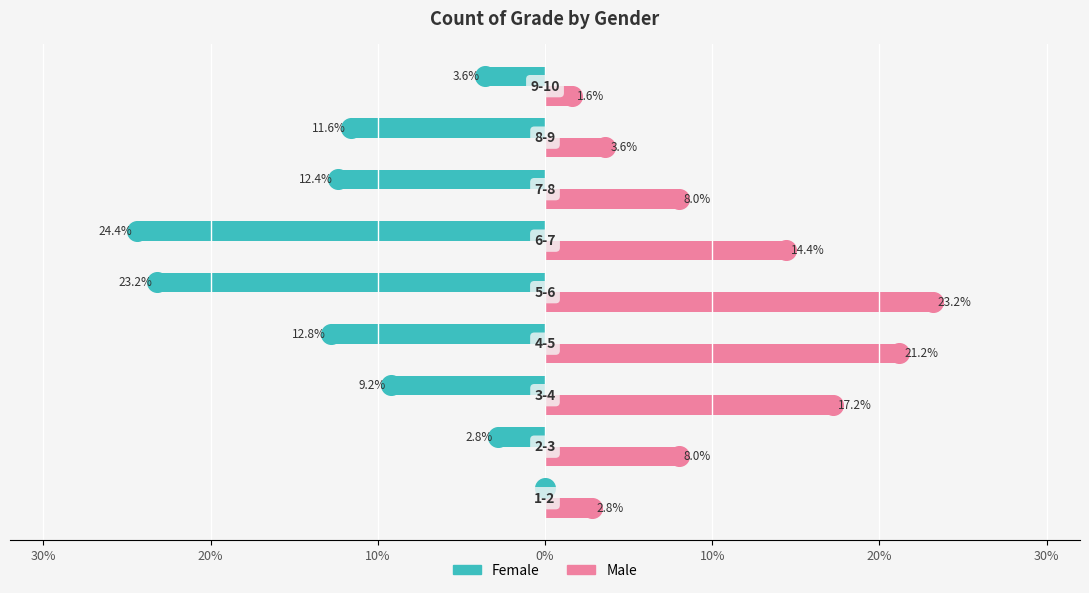

Which series contains the lowest Y value?

Female